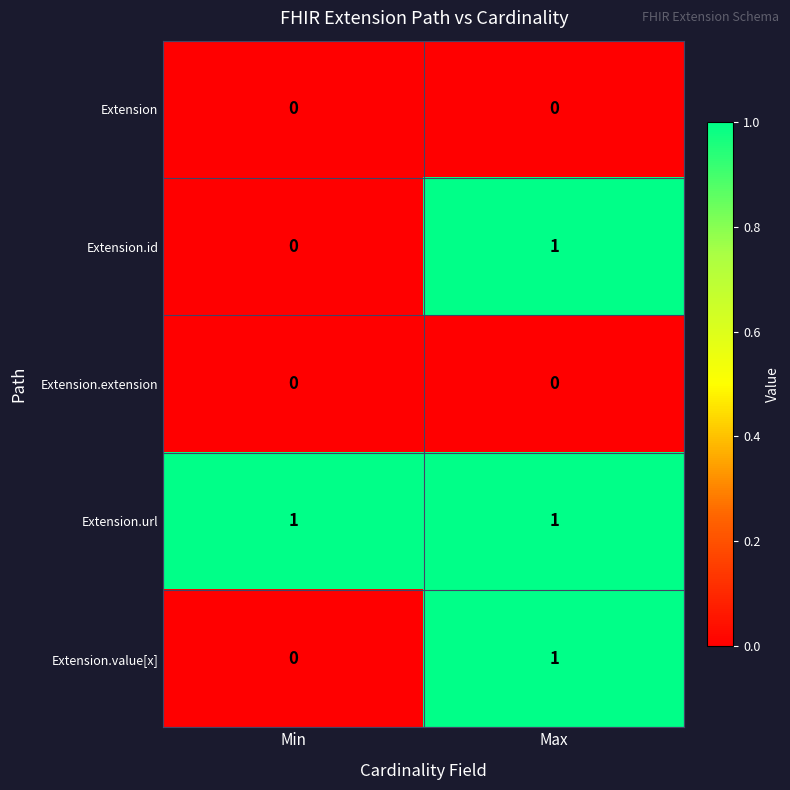

Reading right to left, transcribe all the data shown in this chart.

Extension: 0	0
Extension.id: 1	0
Extension.extension: 0	0
Extension.url: 1	1
Extension.value[x]: 1	0